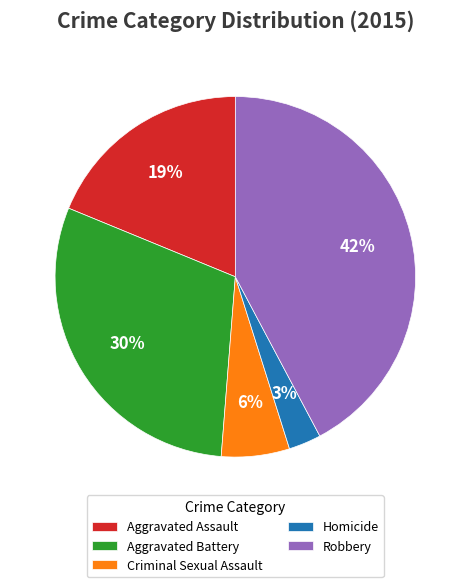

What percentage is the Criminal Sexual Assault slice, to the nearest percent?

6%